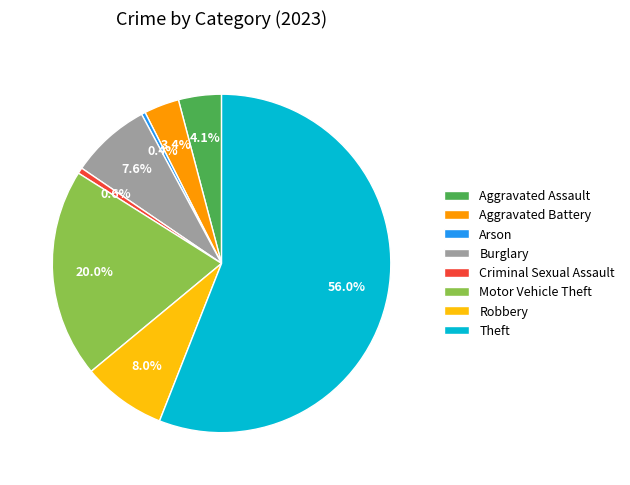

Approximately how many times larger is the value at Theft compared to Criminal Sexual Assault?

100.0